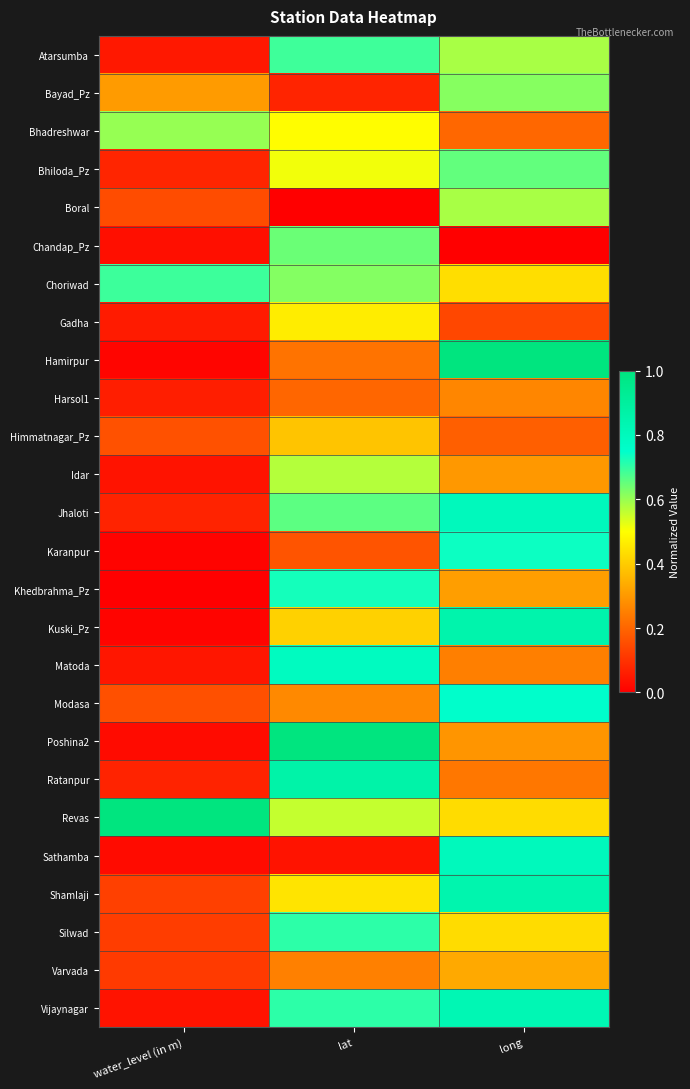

What is the total value across all series at long?

12.9